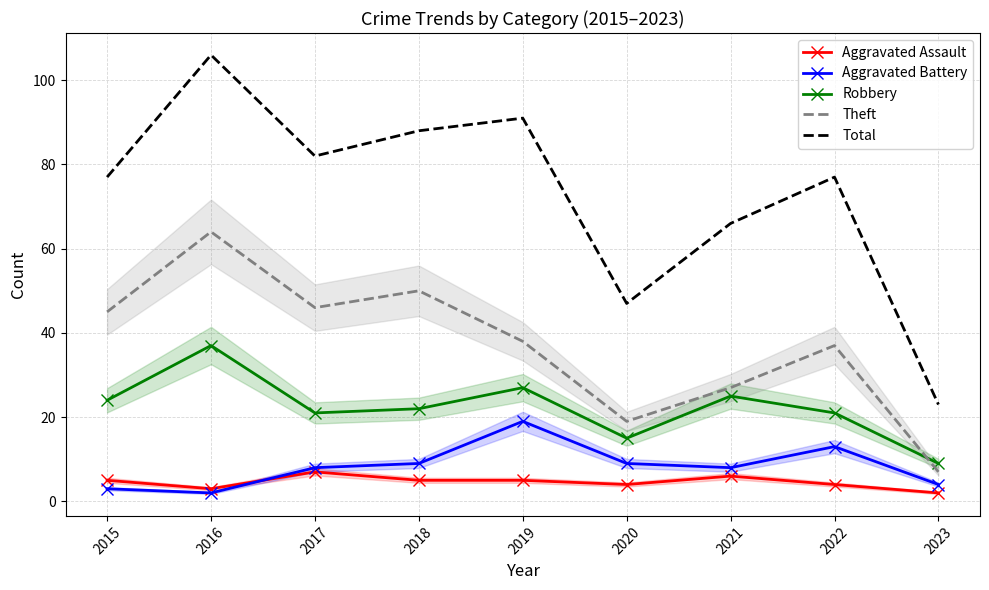

True or false: Robbery has more than 1 points higher than both neighbors.

True